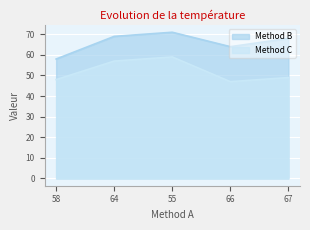

Where is the first local maximum for Method C?

55